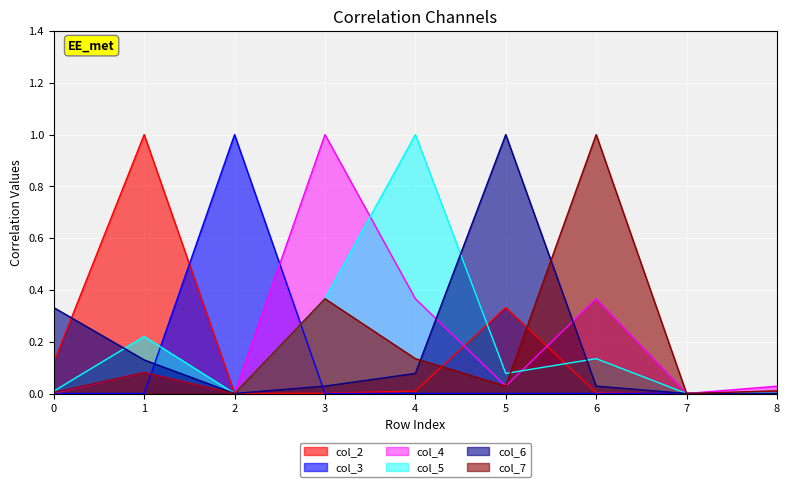

How many lines are shown in the chart?

6